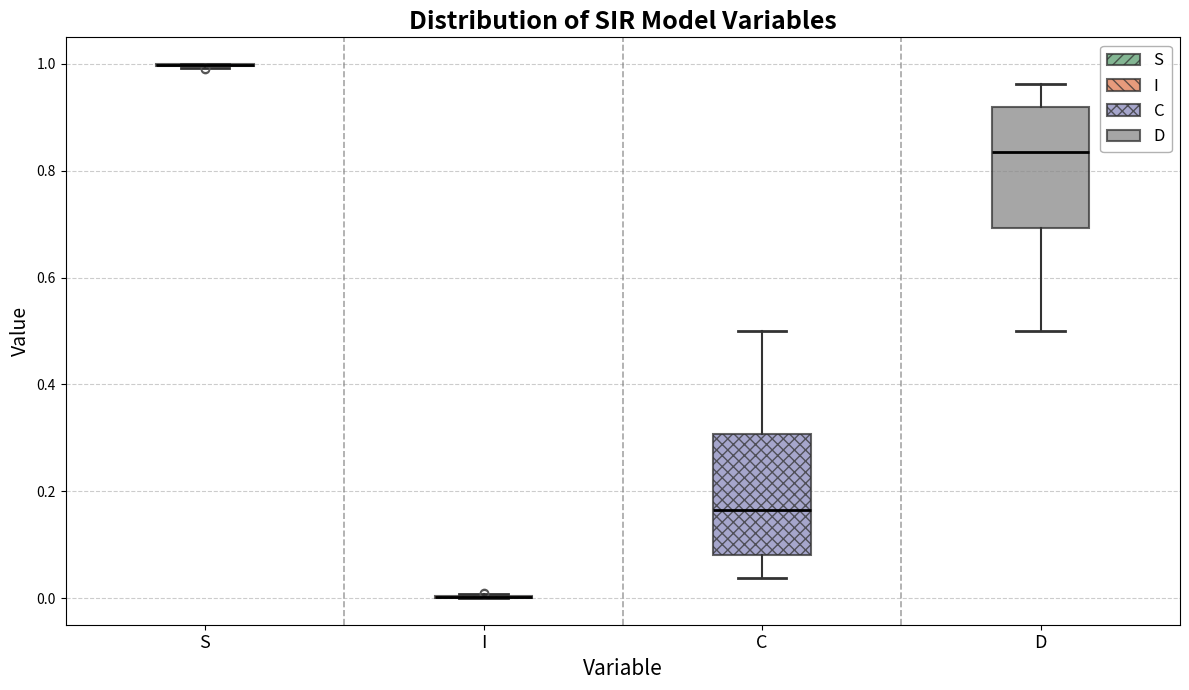

Where is the upper edge of the box for C on the y-axis? The values are not printed on the chart, so give them approximately, as read against the axis.

0.30